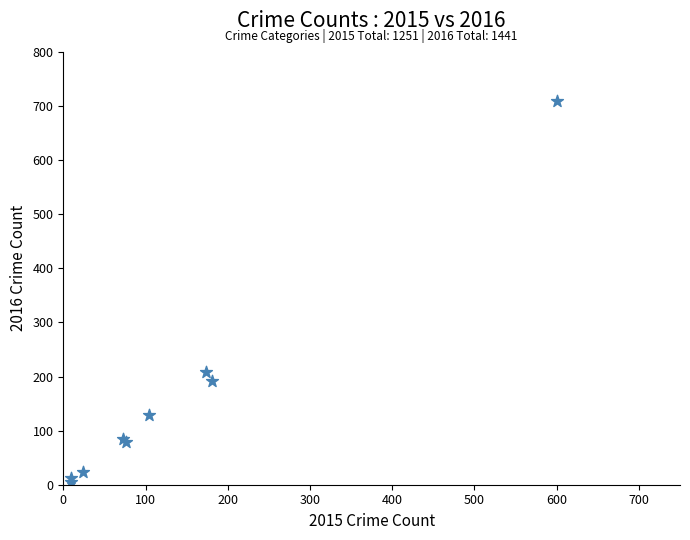

What Y value in the scatter plot is closest to 357?

208